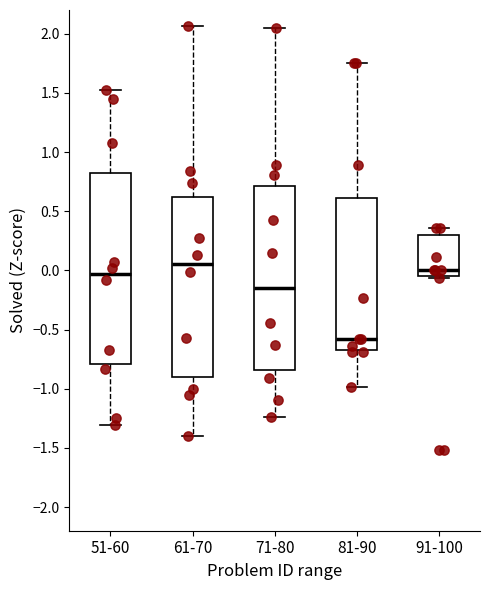

Which box's median line is the lowest?

81-90